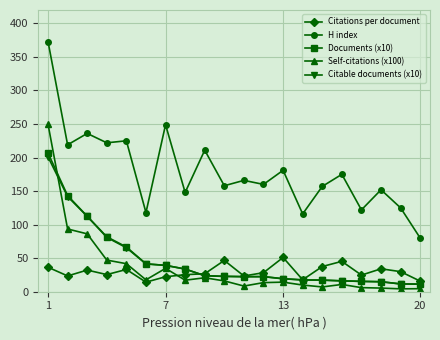

What is the maximum value for Documents (x10)?

206.7